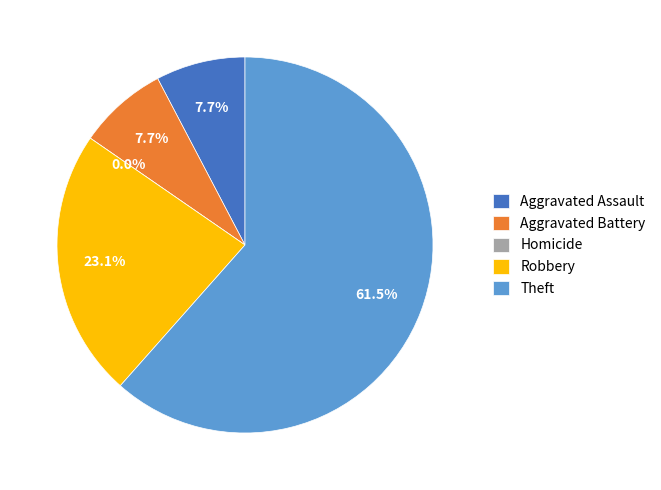

To the nearest percent, what percentage of the pie is Theft?

62%